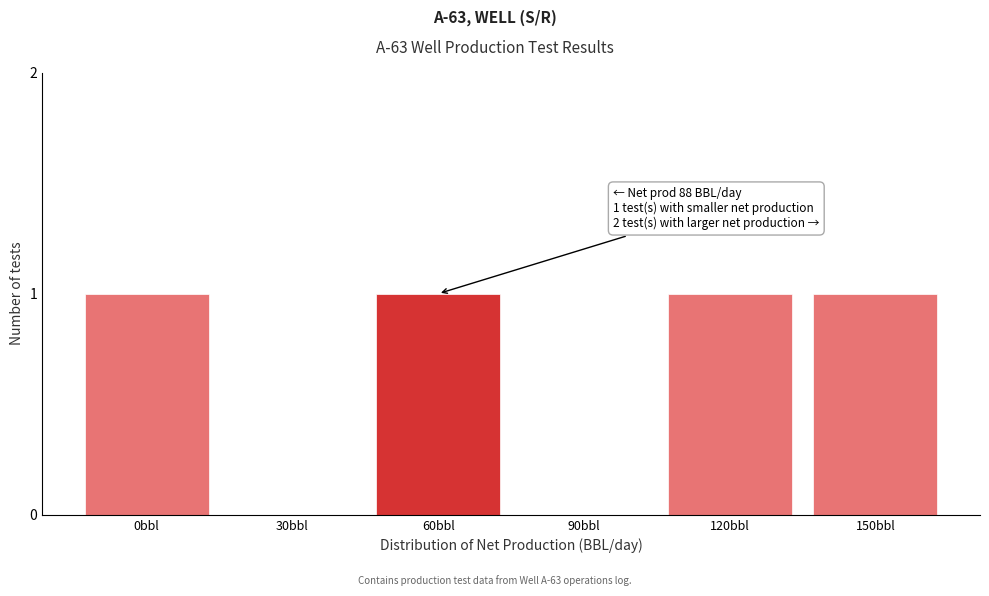

Reading left to right, transcribe all the data shown in this chart.

0bbl=1	30bbl=0	60bbl=1	90bbl=0	120bbl=1	150bbl=1